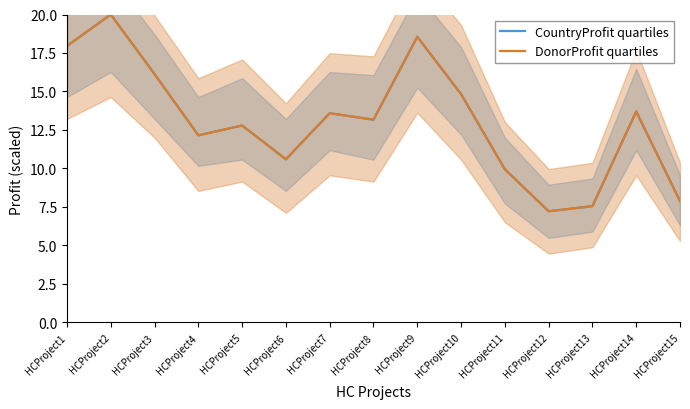

The value of CountryProfit quartiles at HCProject8 is 20.5. True or false?

False